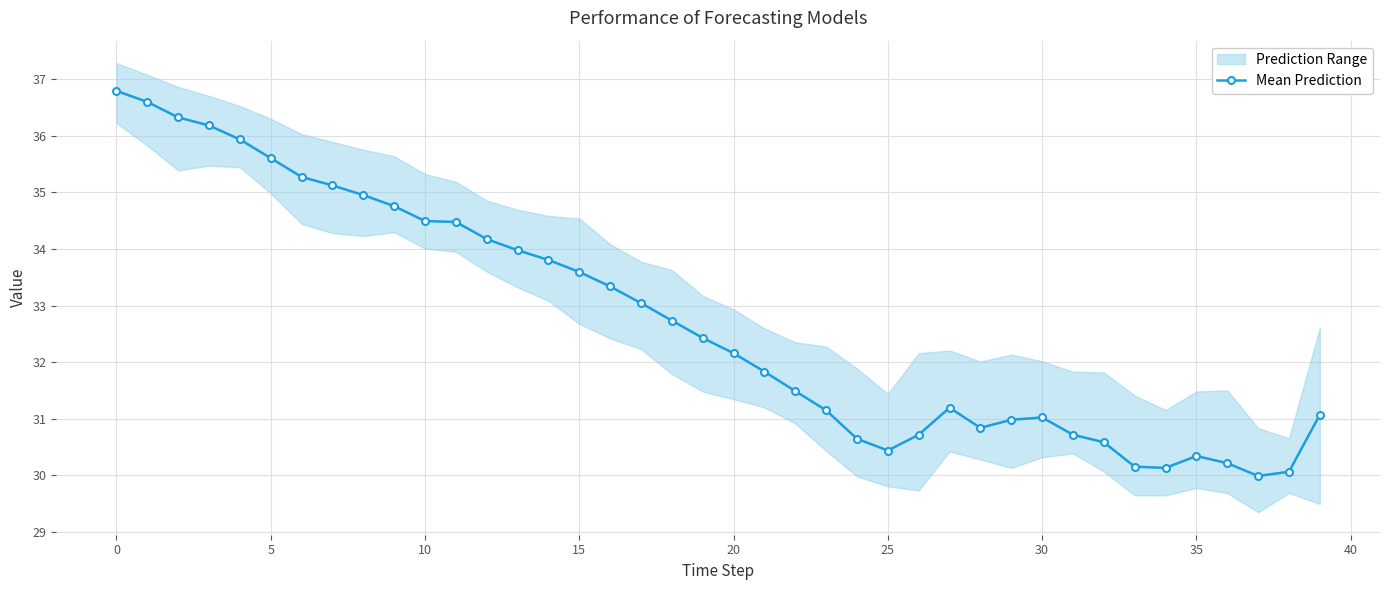

Where is the data nearest to the value 33?

17